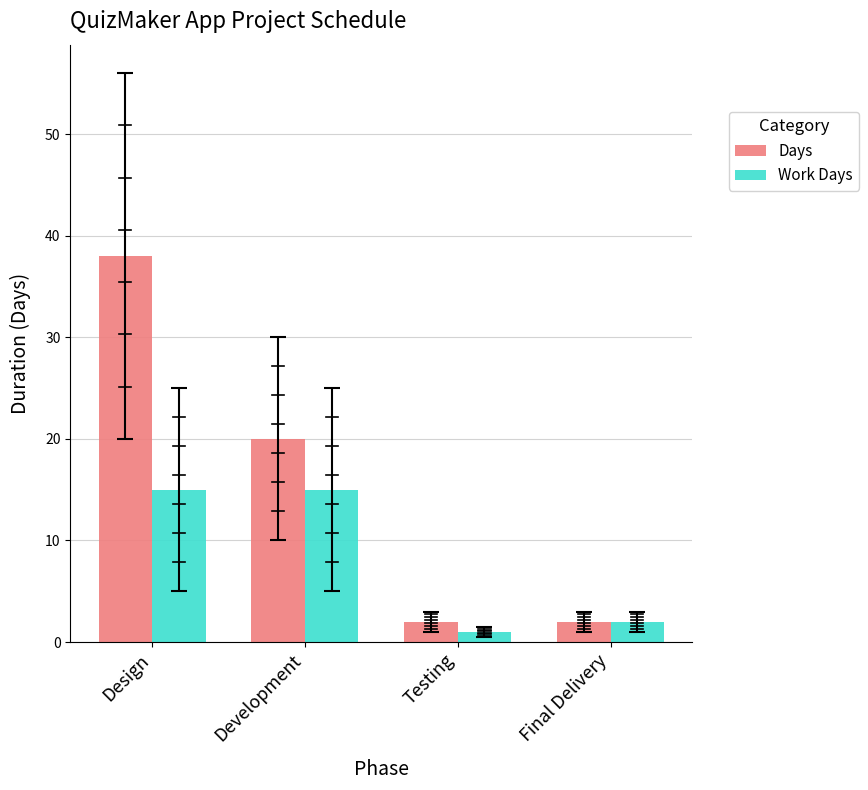

What is the total value across all series at Design?

53